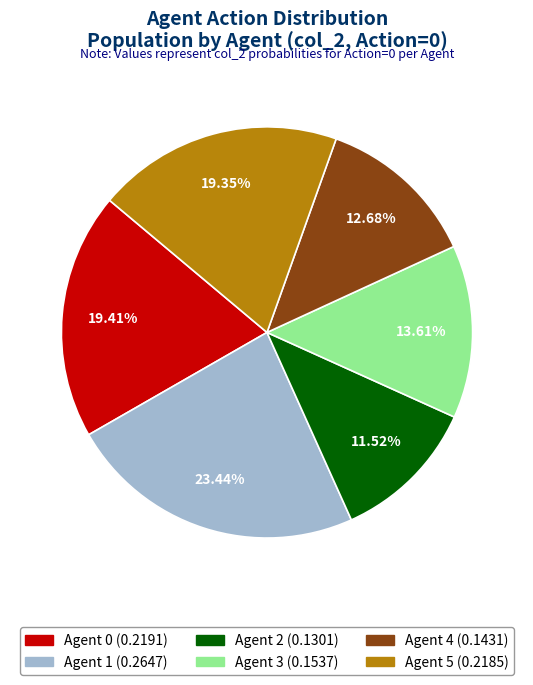

What percentage is the Agent 5 slice, to the nearest percent?

19%